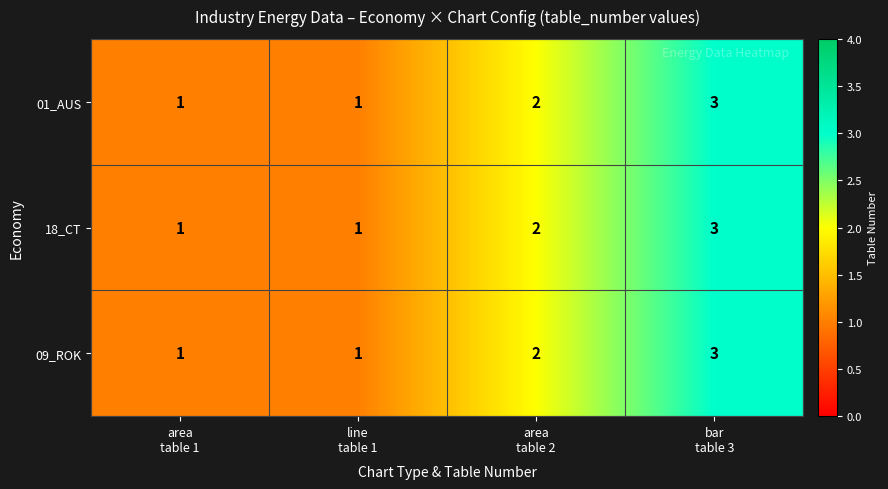

What is the greatest value displayed?

3